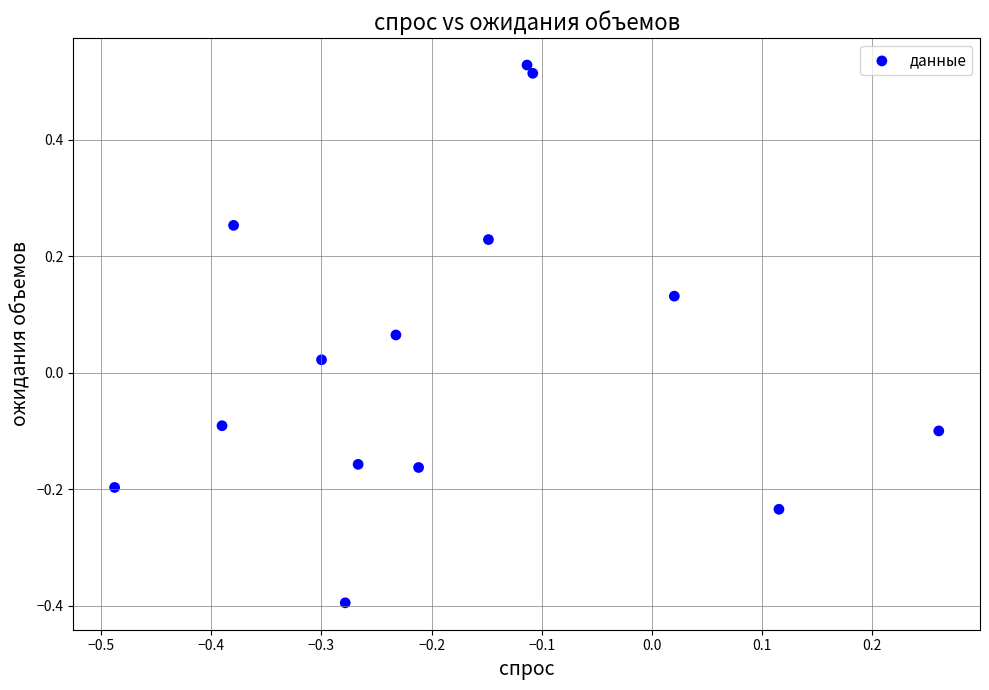

What is the range of X values (max minus min)?

0.7